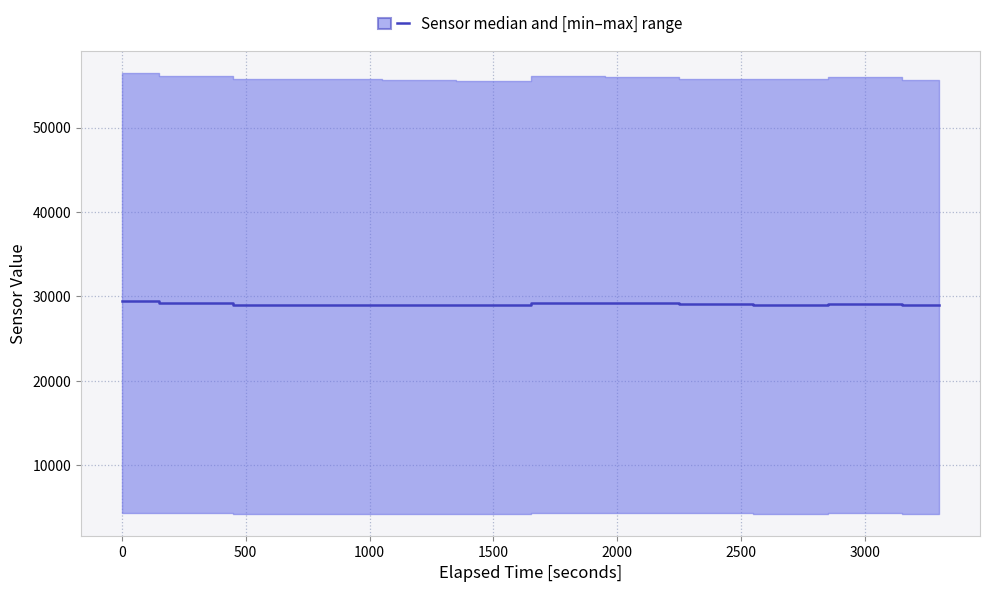

What is the difference between the values at 2000 and 2500?

283.0